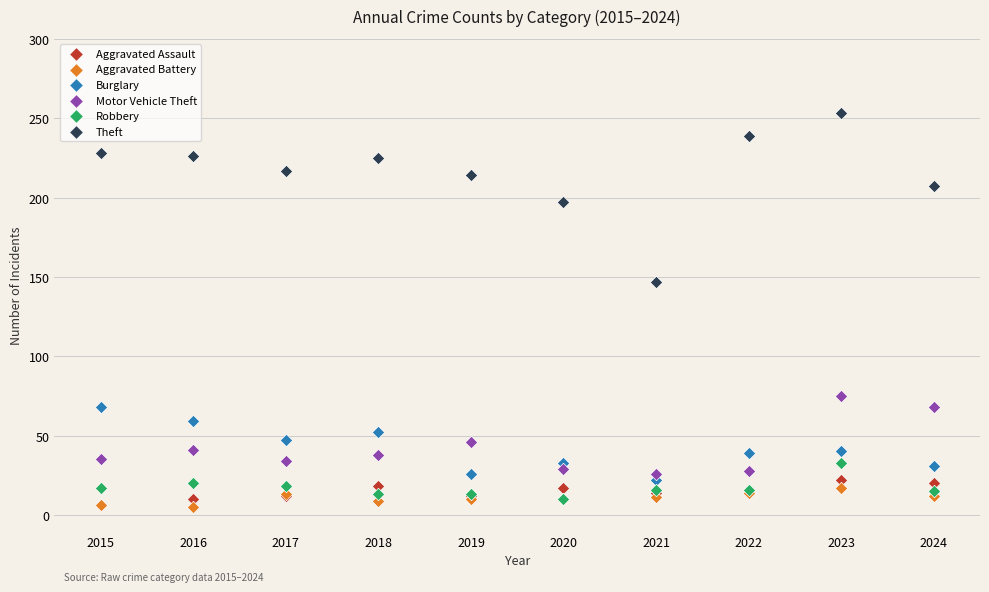

What are all the series names shown in the legend?

Aggravated Assault, Aggravated Battery, Burglary, Motor Vehicle Theft, Robbery, Theft